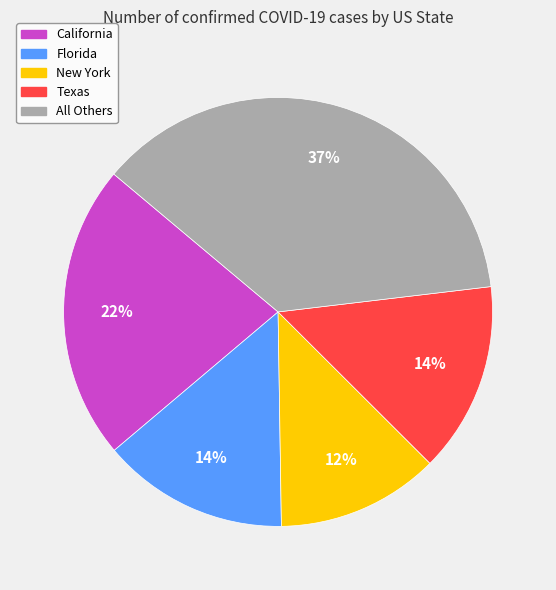

Does any single category account for the majority?

No